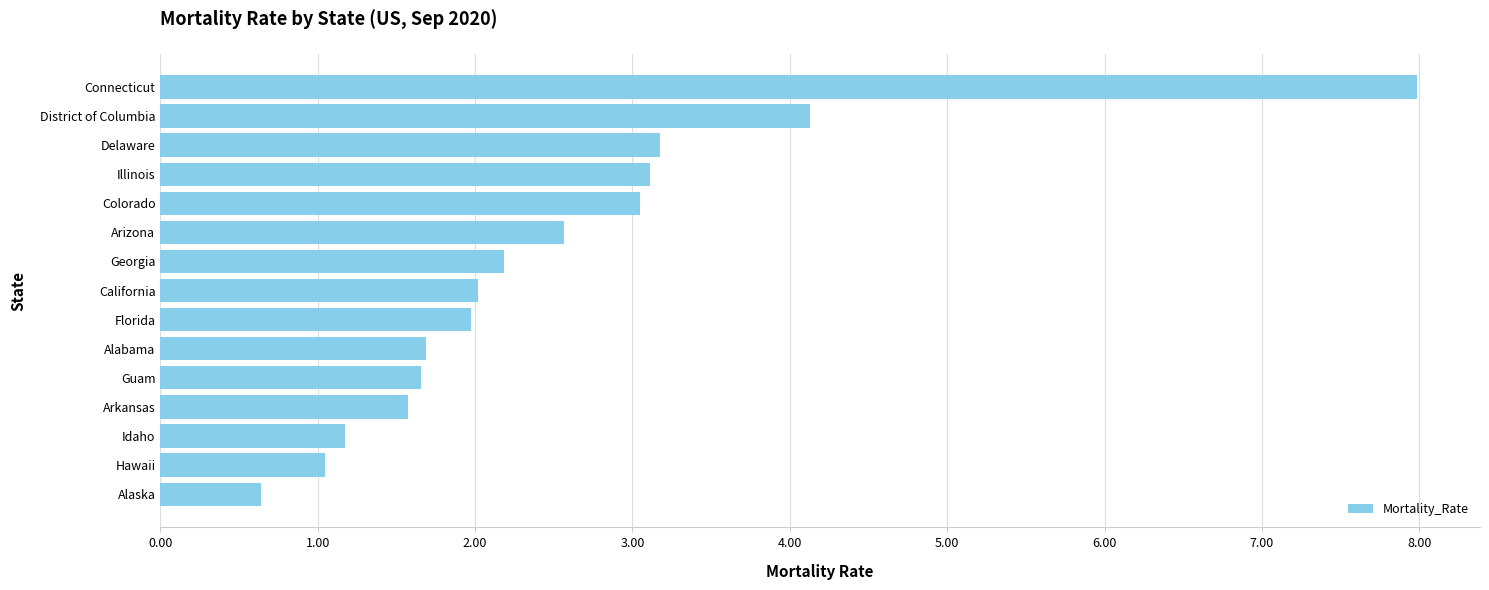

How many bars are there in total?

15